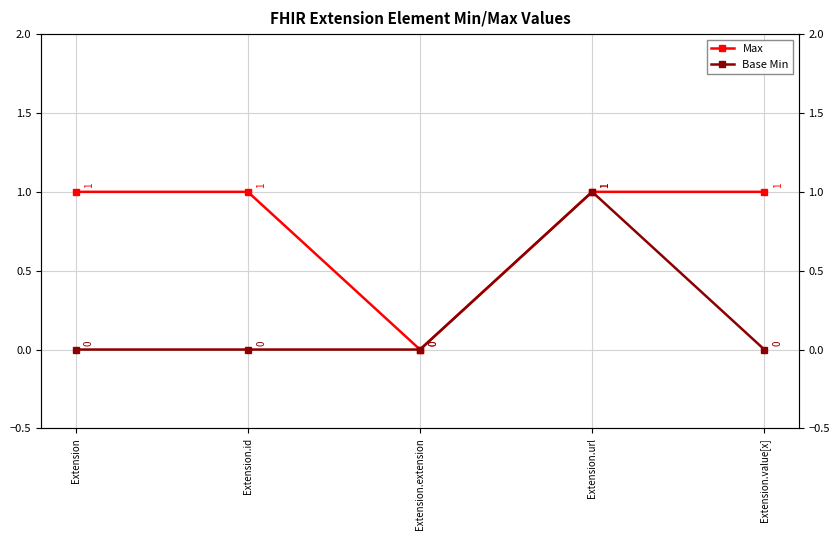

True or false: Max and Base Min cross at least once.

False